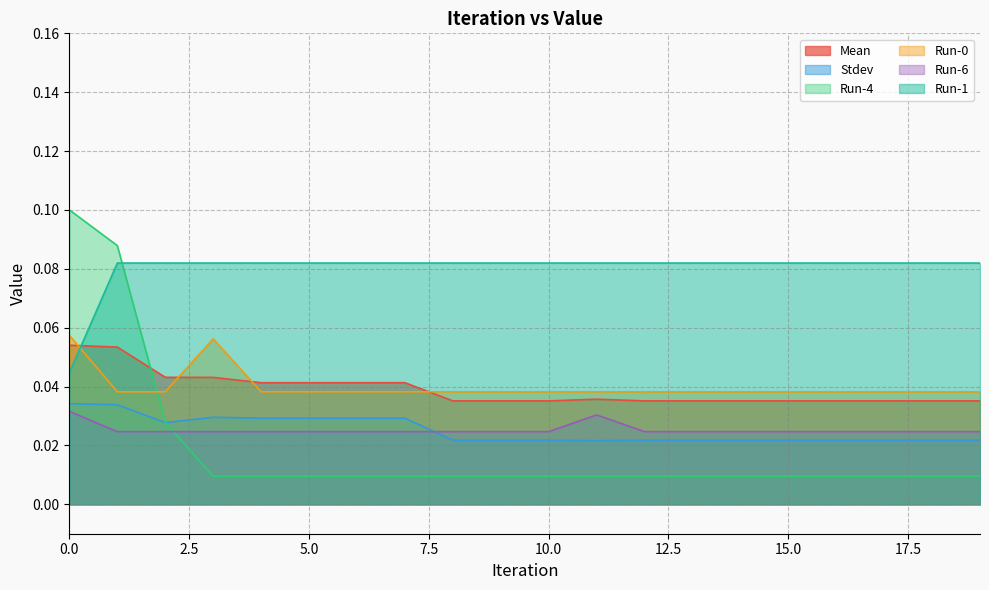

Rank the categories by Stdev value from highest to lowest.

0, 1, 3, 4, 5, 6, 7, 2, 8, 9, 10, 12, 13, 14, 15, 16, 17, 18, 19, 11